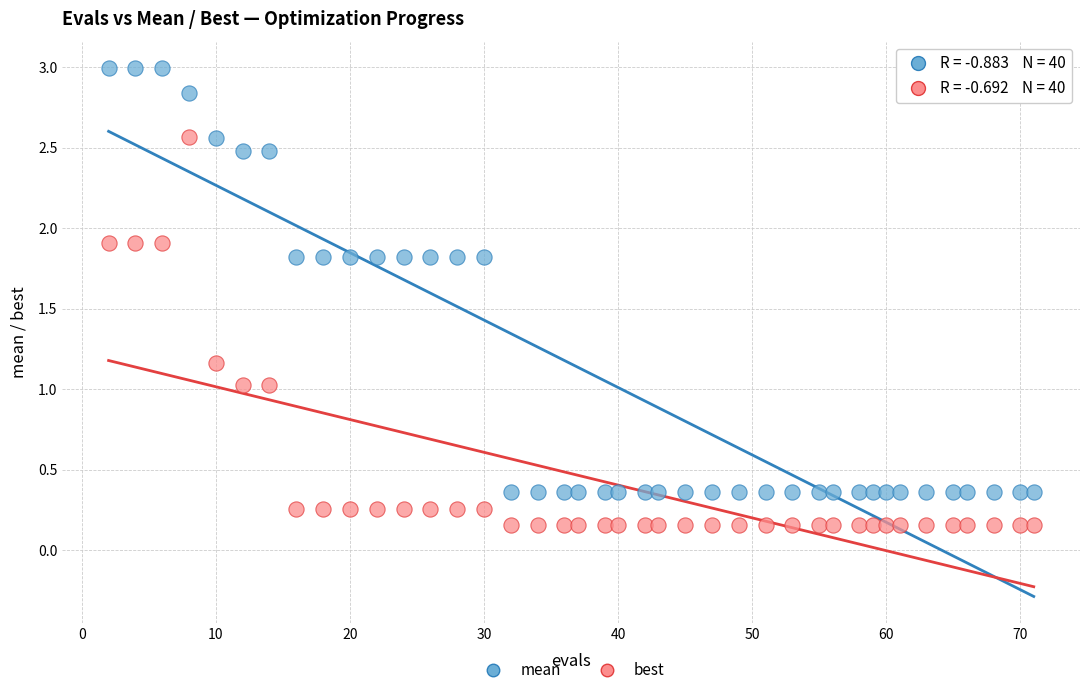

Across all data points, what is the range of X values (max minus min)?

69.0